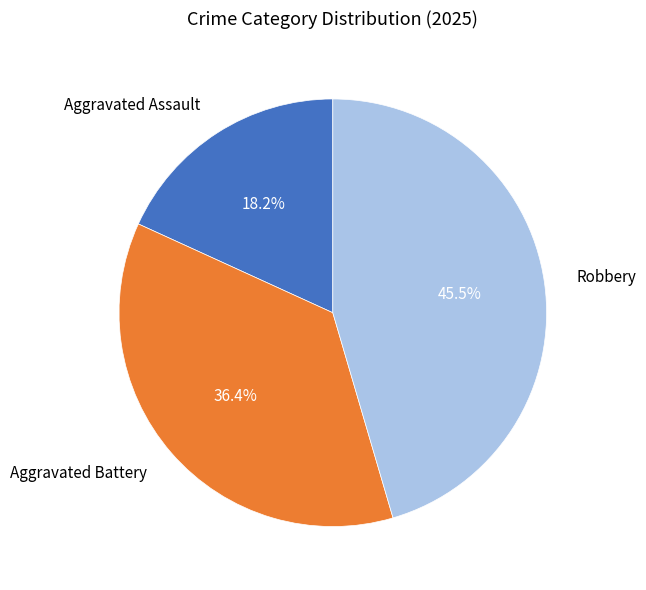

Rank the categories by value from highest to lowest.

Robbery, Aggravated Battery, Aggravated Assault